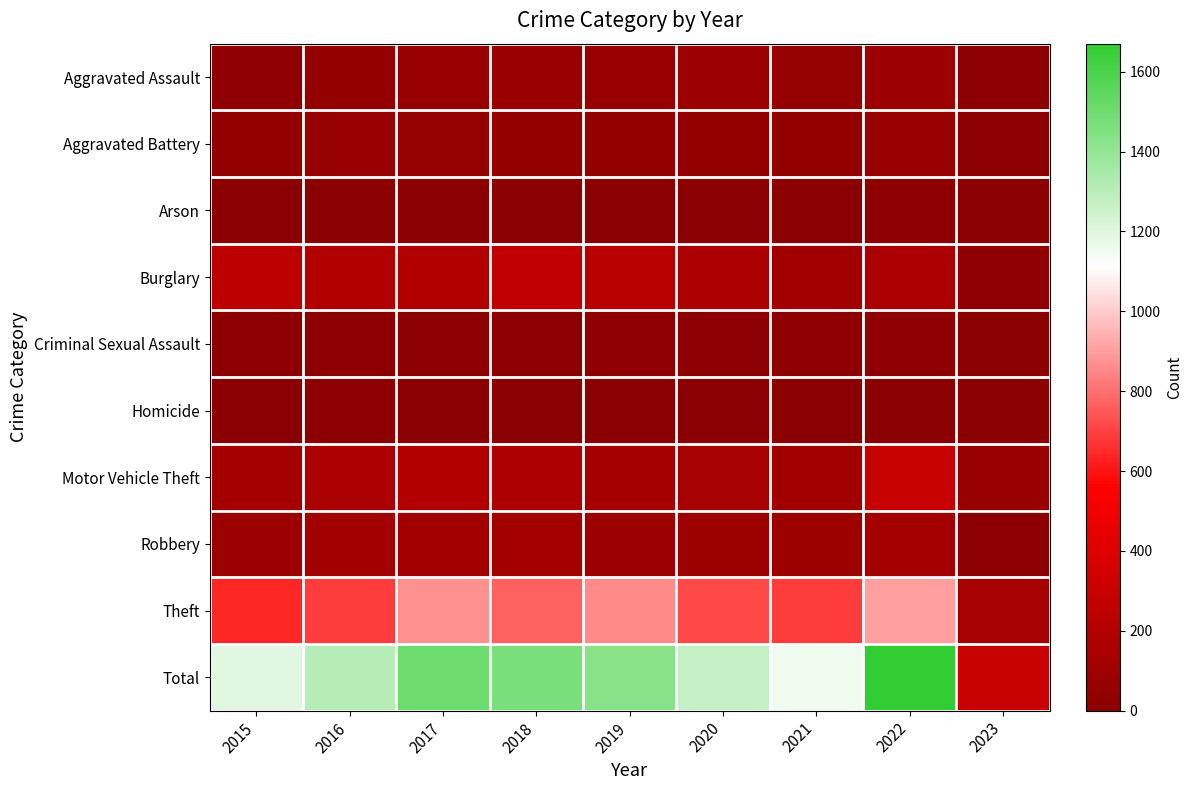

How many data points does each series have?

9